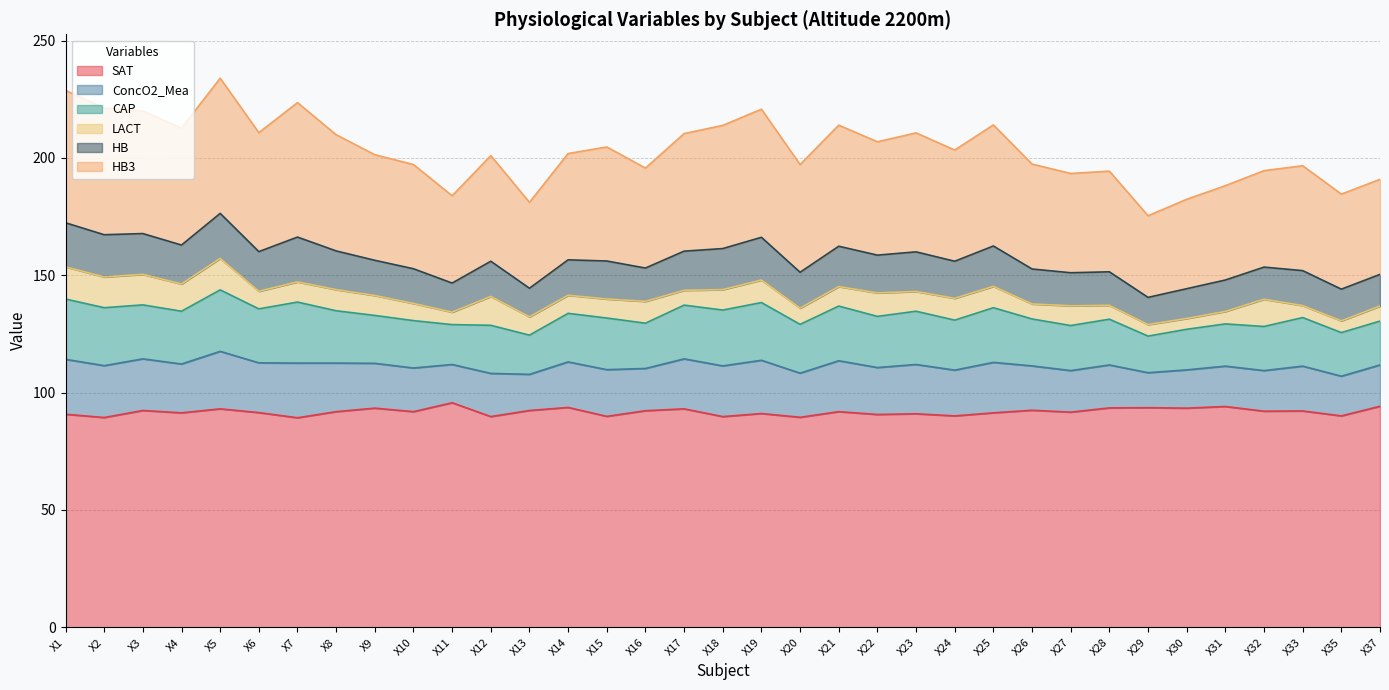

What is the value of the CAP point at the 4th from the left?

22.5